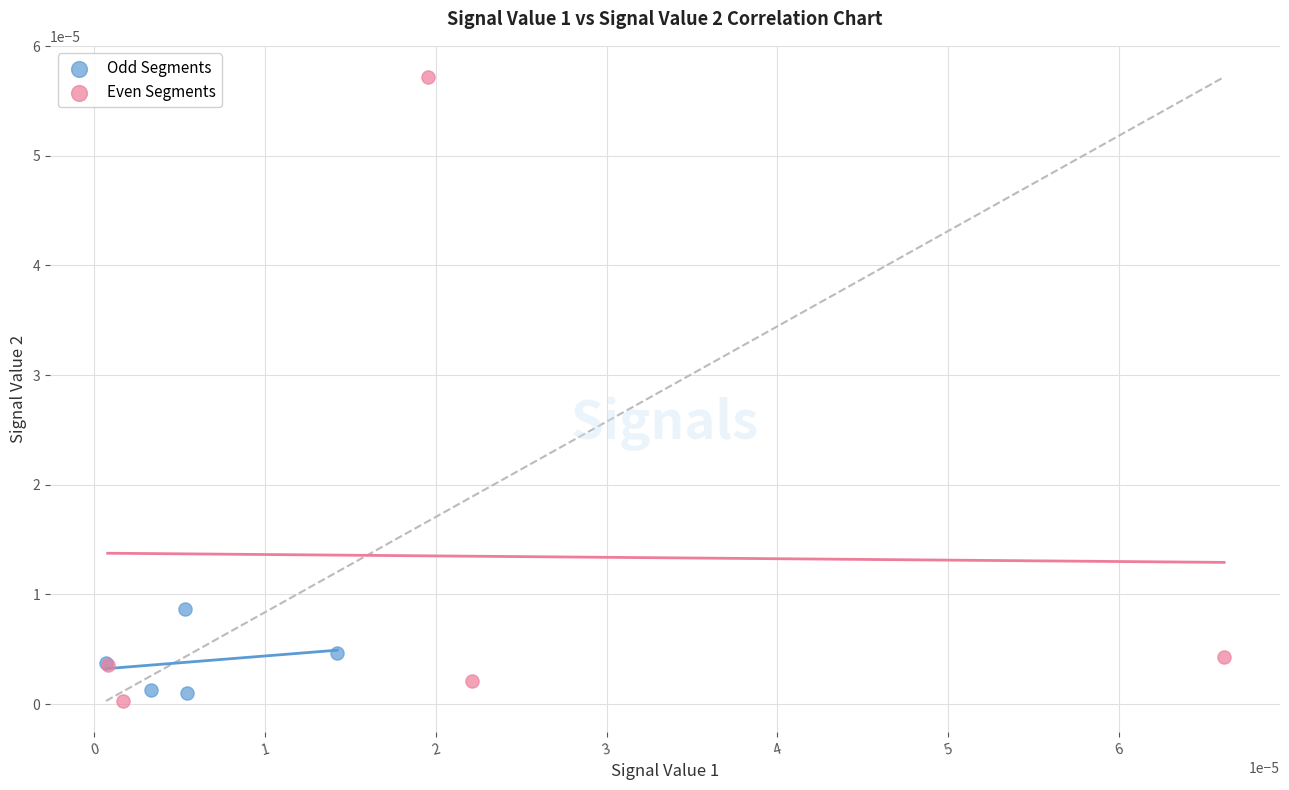

Which series has the largest Y range (max minus min)?

Even Segments